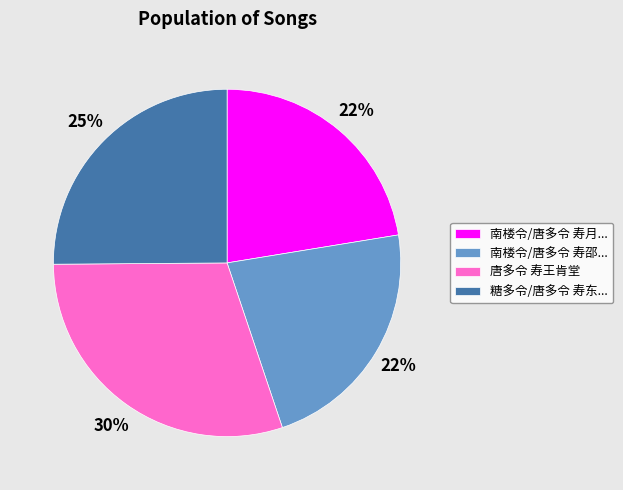

What is the largest slice in the pie chart?

唐多令 寿王肯堂